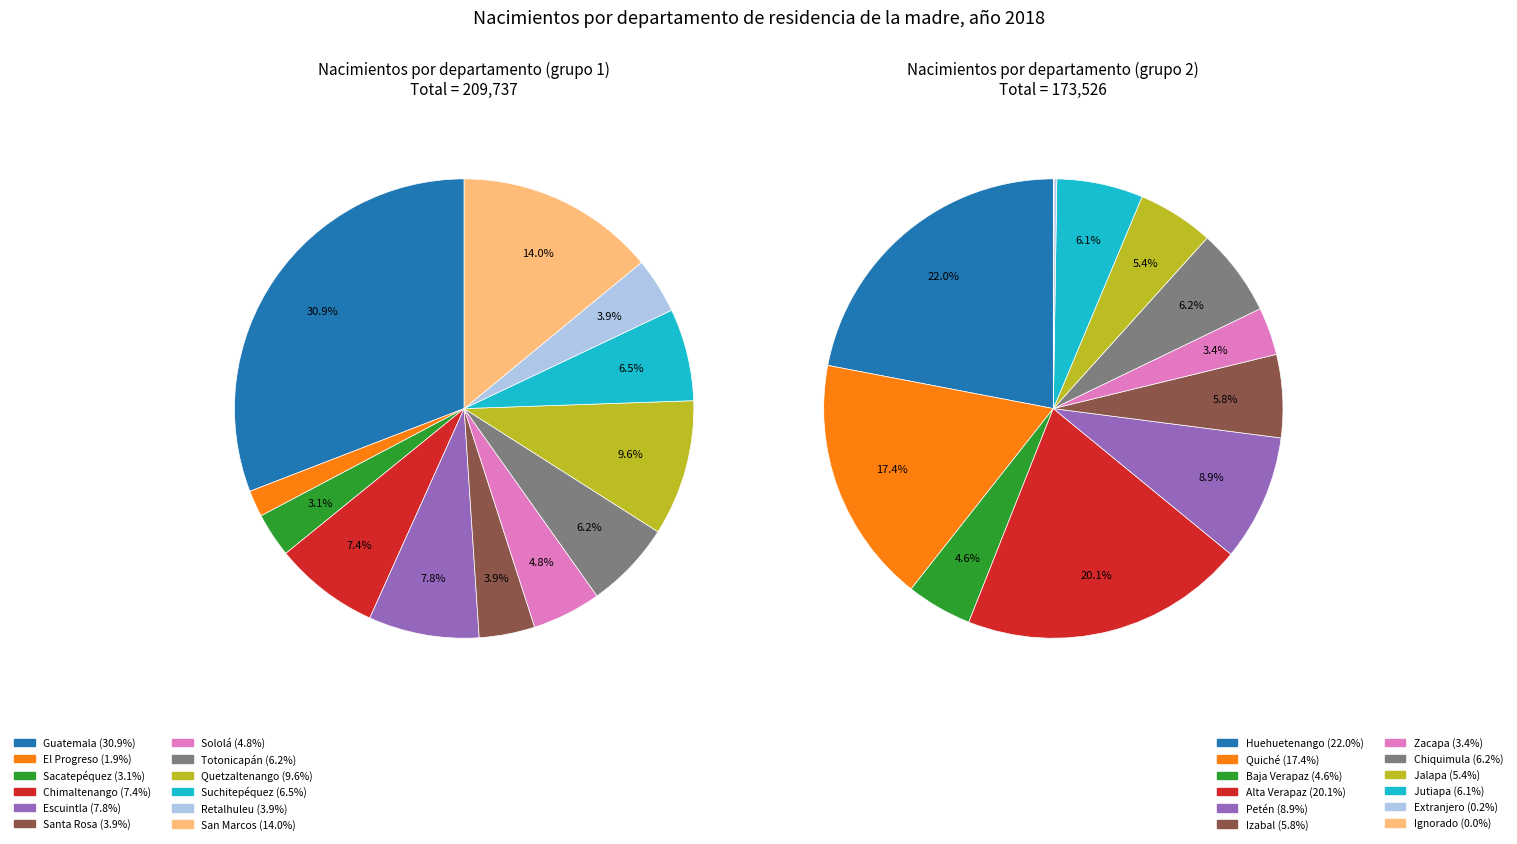

Is Totonicapán the majority of the pie?

No